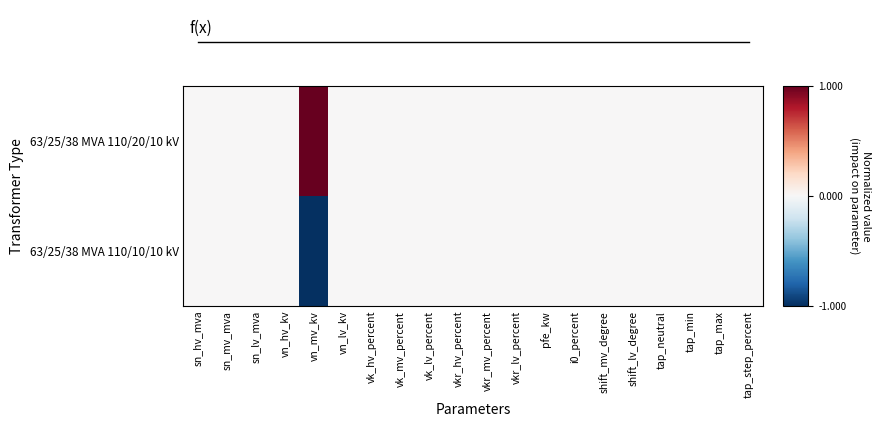

At which category is the sum across all series the highest?

sn_hv_mva